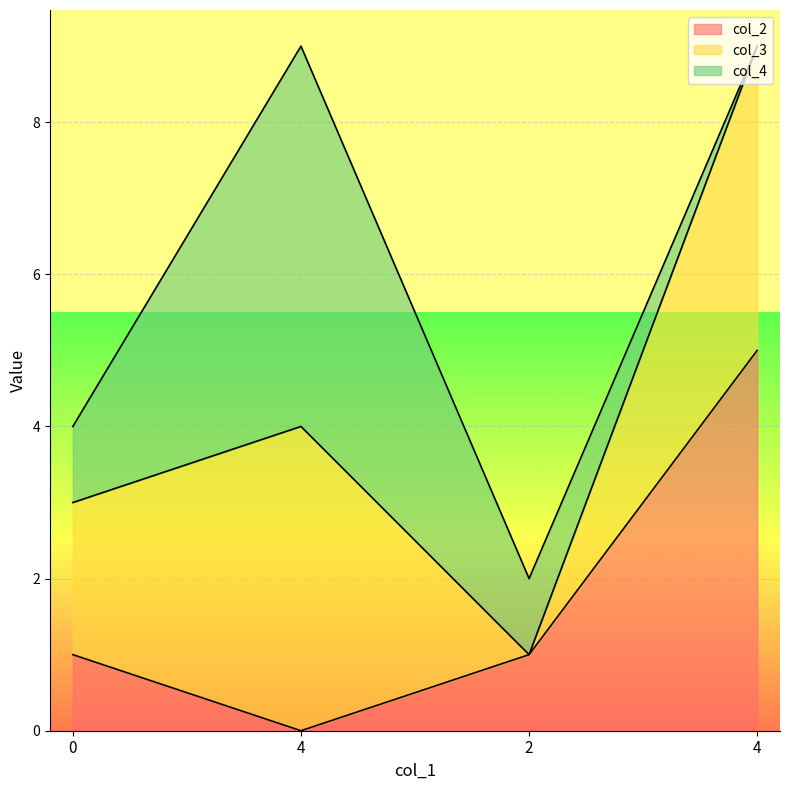

Rank the series by their maximum value, from highest to lowest.

col_2, col_4, col_3